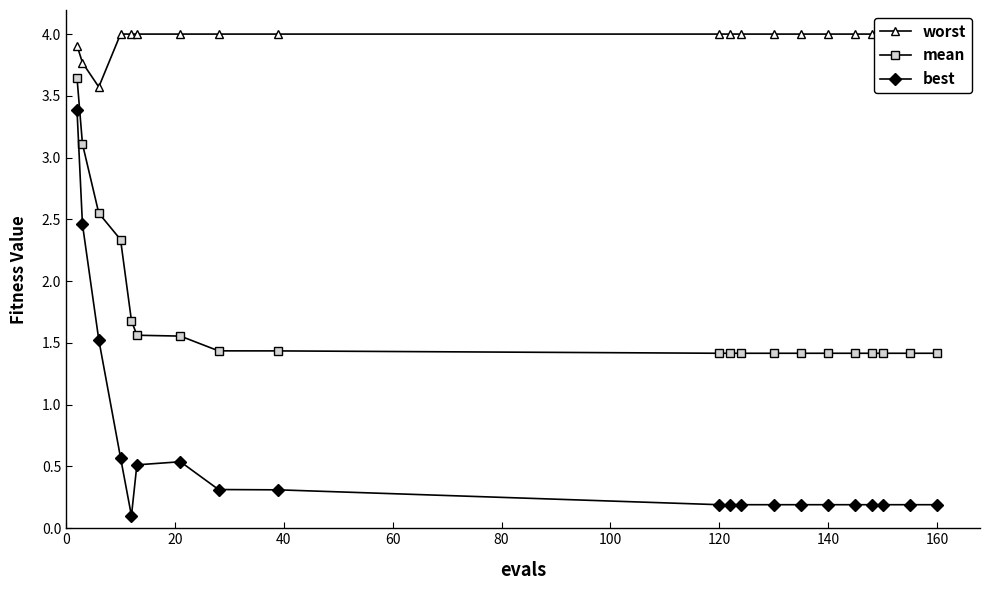

True or false: best and mean cross at least once.

False